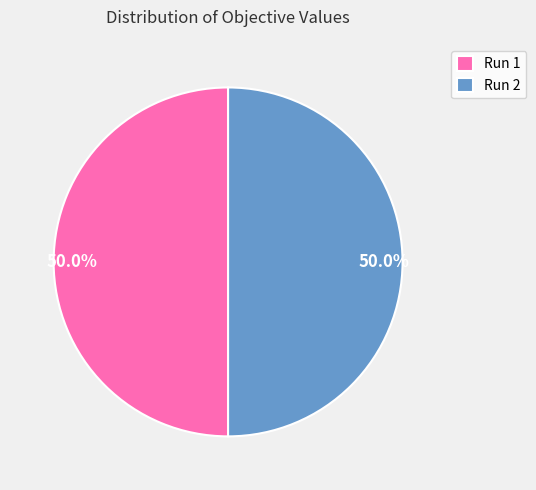

Do Run 2 and Run 1 together represent more than half of the pie?

Yes